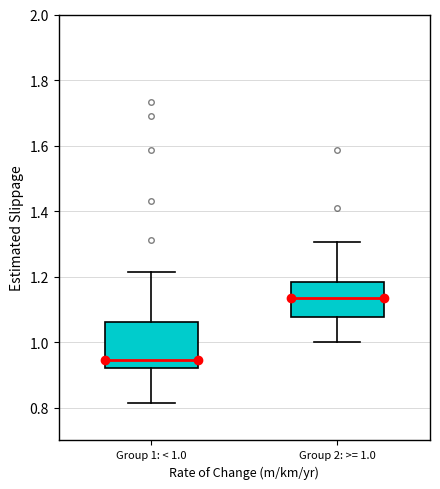

Reading left to right, transcribe this box plot: for each box, give where its median line is, the range the box spans, and where its two whiskers end, as read against the y-axis. The values are not printed on the chart, so give them approximately, as read against the axis.

Group 1: < 1.0: median 0.94, box 0.92 to 1.06, whiskers 0.82 to 1.22
Group 2: >= 1.0: median 1.14, box 1.08 to 1.18, whiskers 1.00 to 1.30